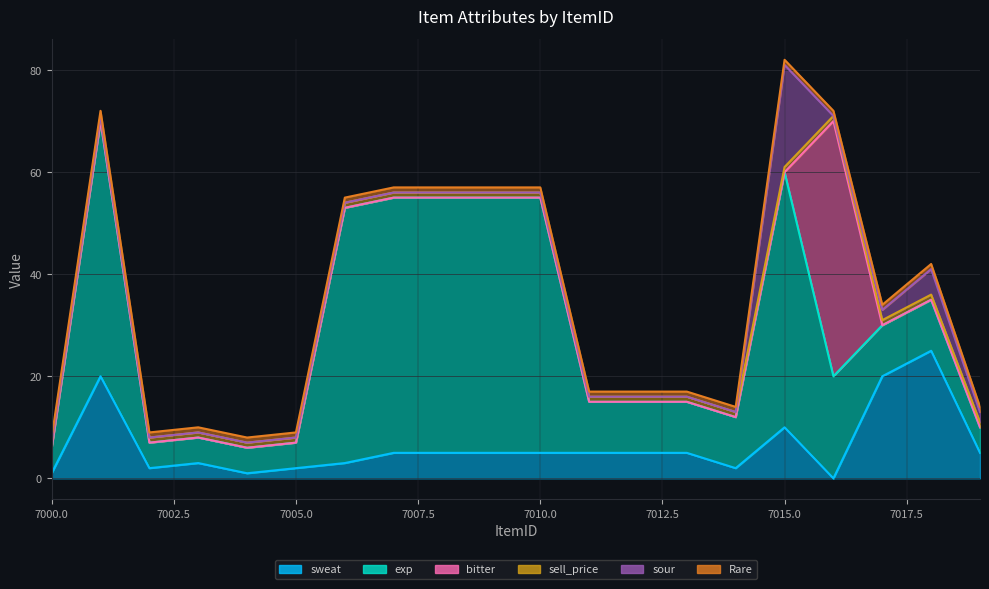

Reading left to right, list all the values displayed in this chart.

sweat: 1	20	2	3	1	2	3	5	5	5	5	5	5	5	2	10	0	20	25	5
exp: 5	50	5	5	5	5	50	50	50	50	50	10	10	10	10	50	20	10	10	5
bitter: 0	0	0	0	0	0	0	0	0	0	0	0	0	0	0	0	50	0	0	0
sell_price: 1	1	1	1	1	1	1	1	1	1	1	1	1	1	1	1	1	1	1	1
sour: 0	0	0	0	0	0	0	0	0	0	0	0	0	0	0	20	0	2	5	2
Rare: 1	1	1	1	1	1	1	1	1	1	1	1	1	1	1	1	1	1	1	1